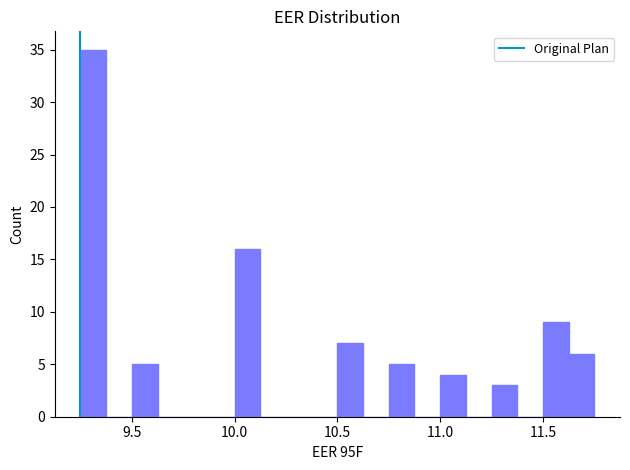

Around what value on the x-axis is the tallest bar? Give the approximate position of its centre, as read against the axis.

9.30